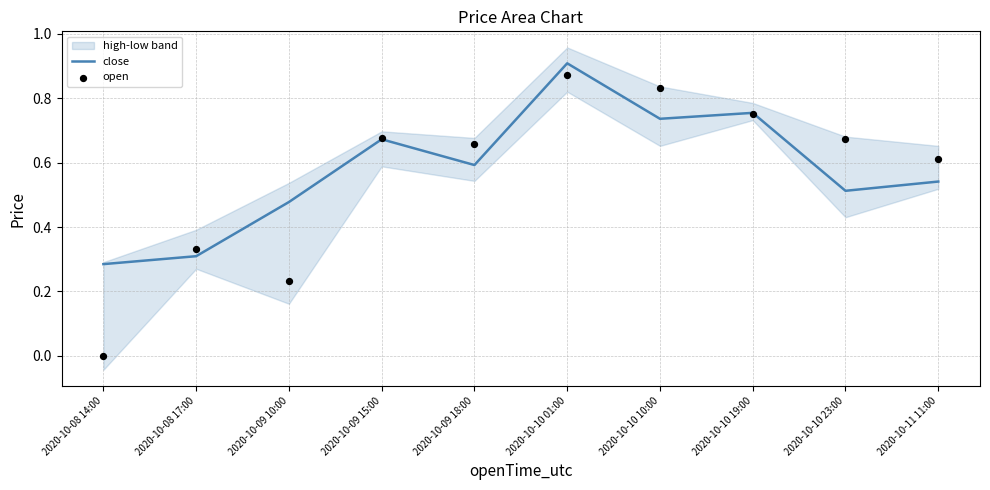

Which series has the largest Y range (max minus min)?

open